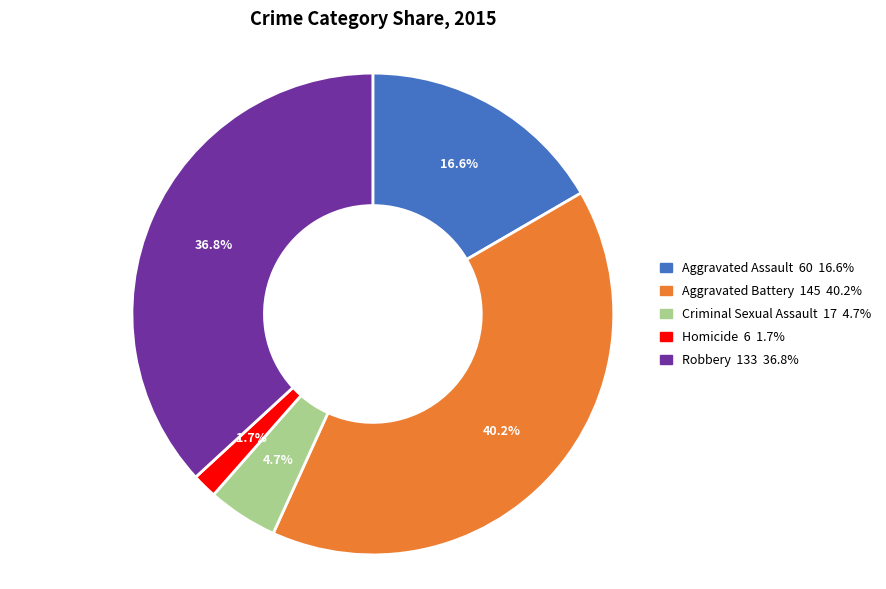

Which slice is the largest?

Aggravated Battery